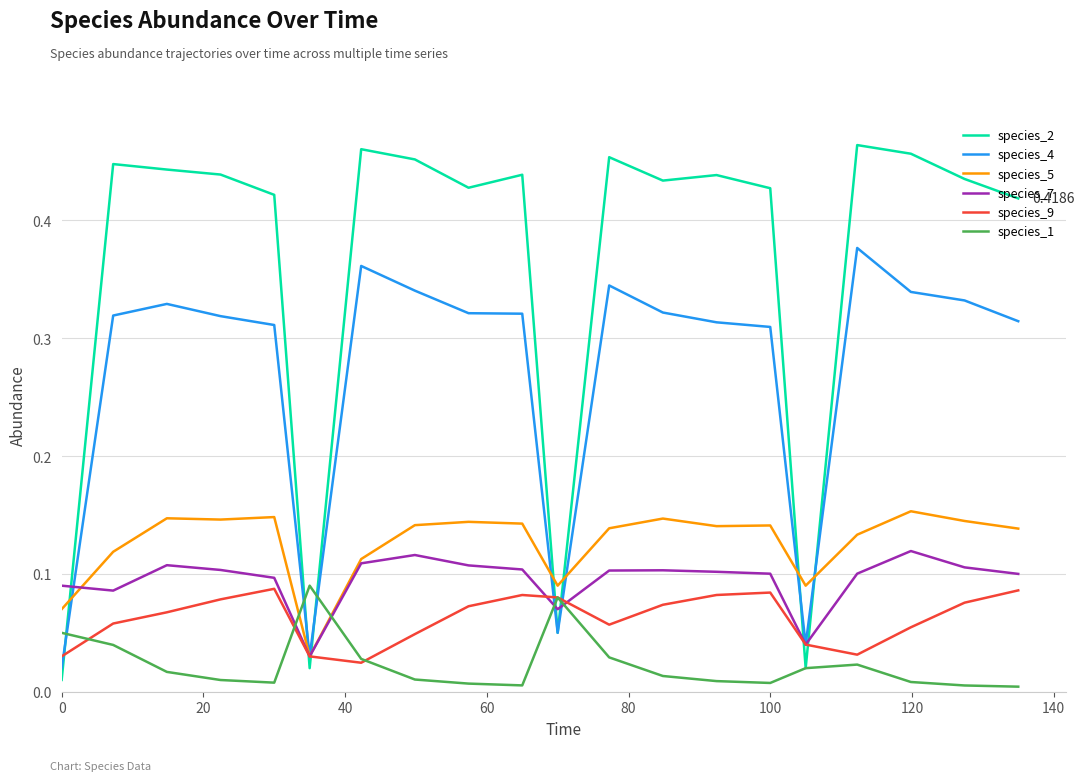

Which series has the largest total across all categories?

species_2